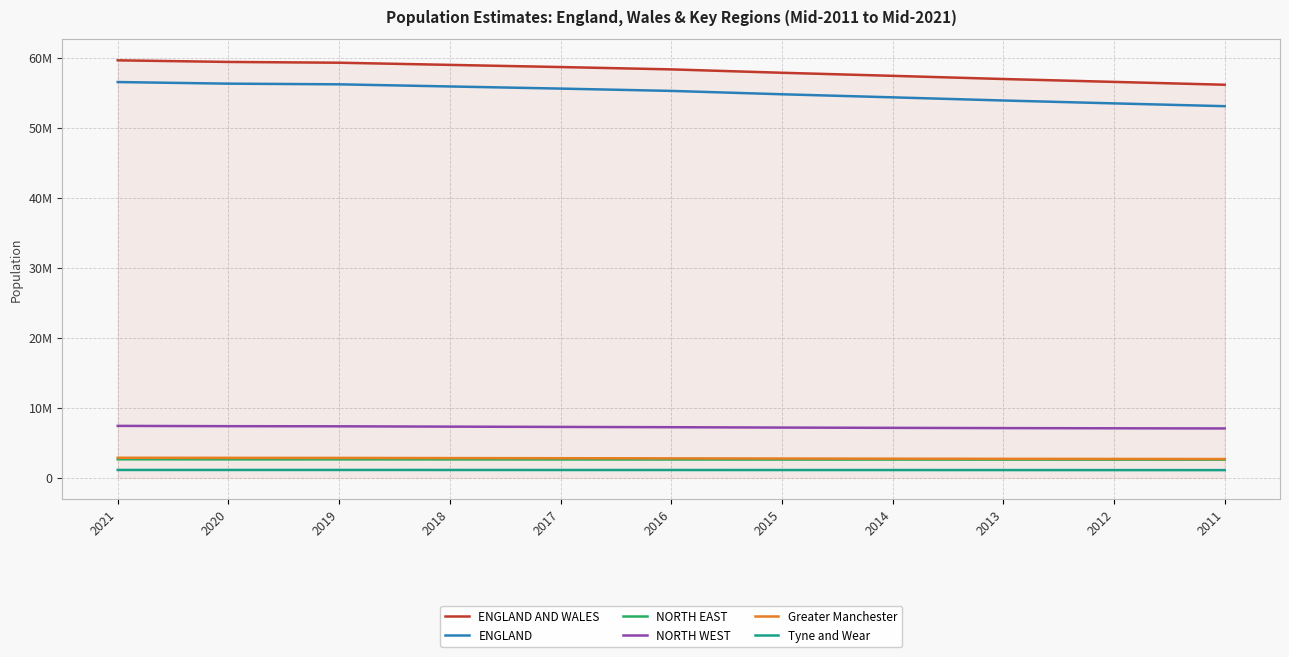

Is it true that Greater Manchester equals 2823878 at 2018?

True